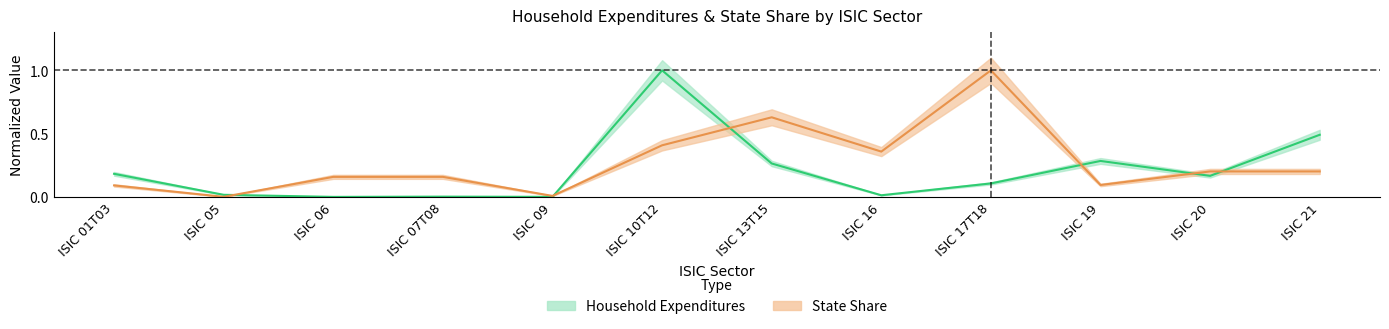

Which series ends up on top after the final intersection of State_Share and Household_Expenditures?

Household_Expenditures